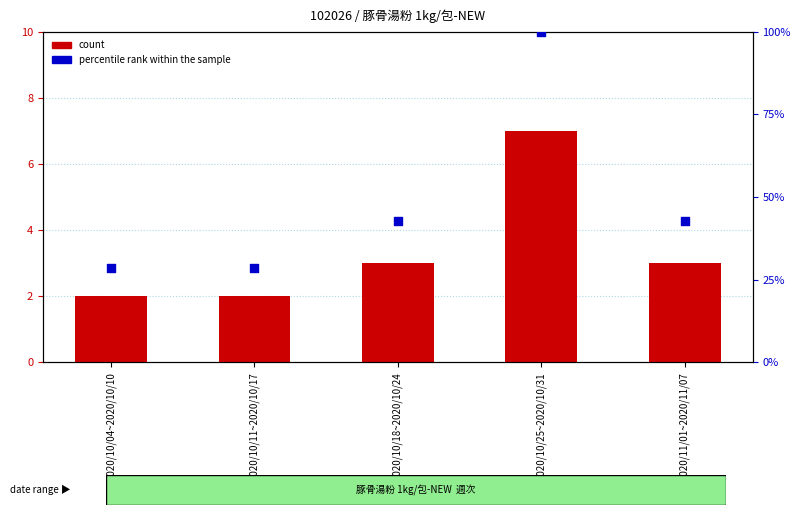

At how many categories does at least one series exceed 16?

5